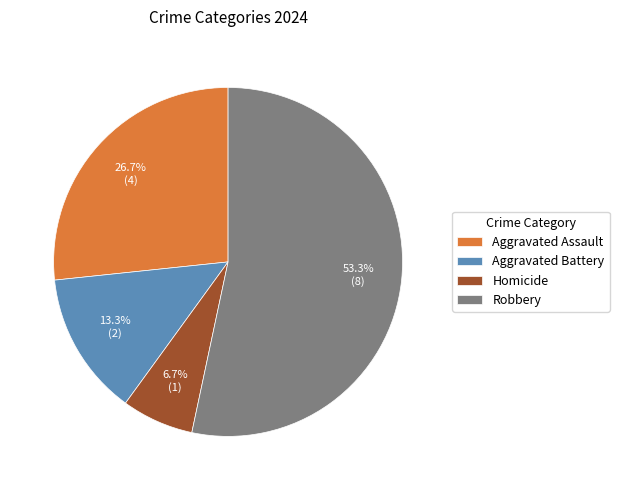

Which category has the smallest portion of the pie?

Homicide